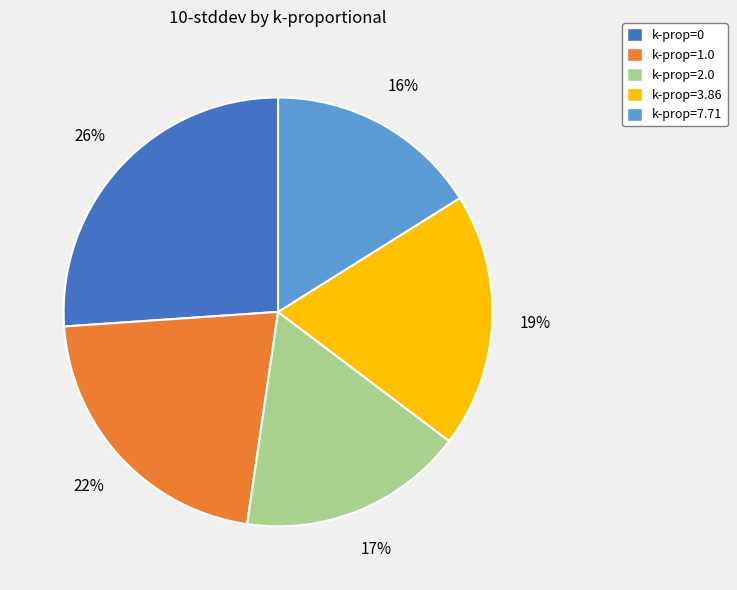

To the nearest percent, what is the difference between the largest and smallest slice percentages?

10%